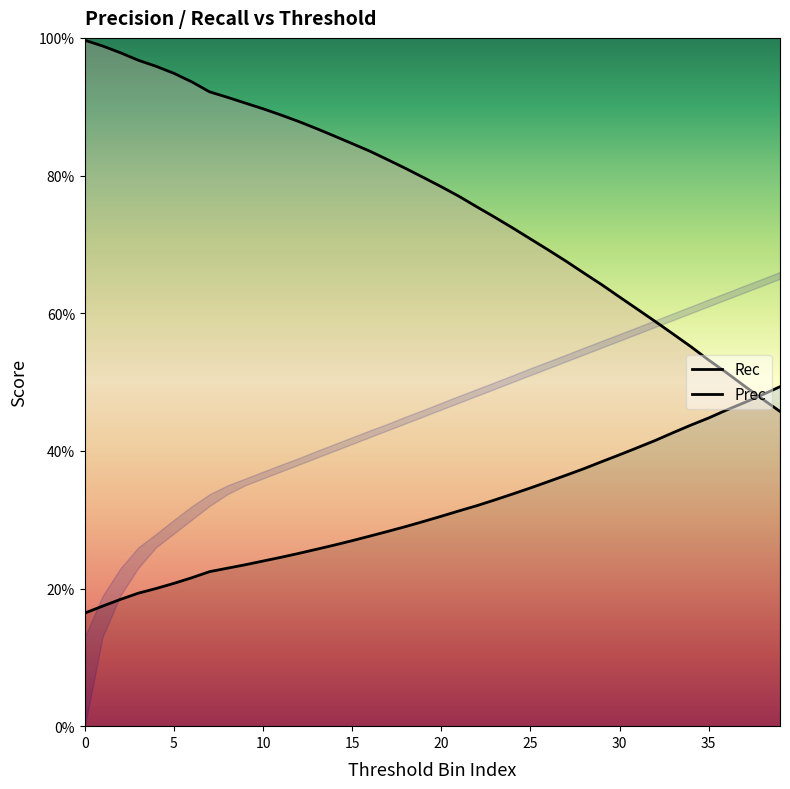

Which series changed the most between 15 and 23?

Rec